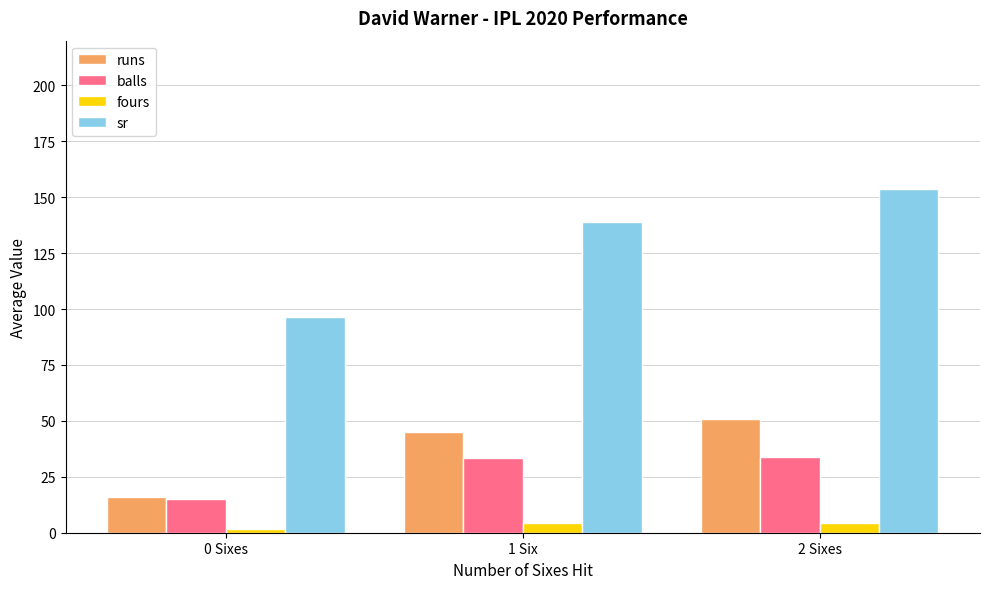

How many bars are there in each group?

4